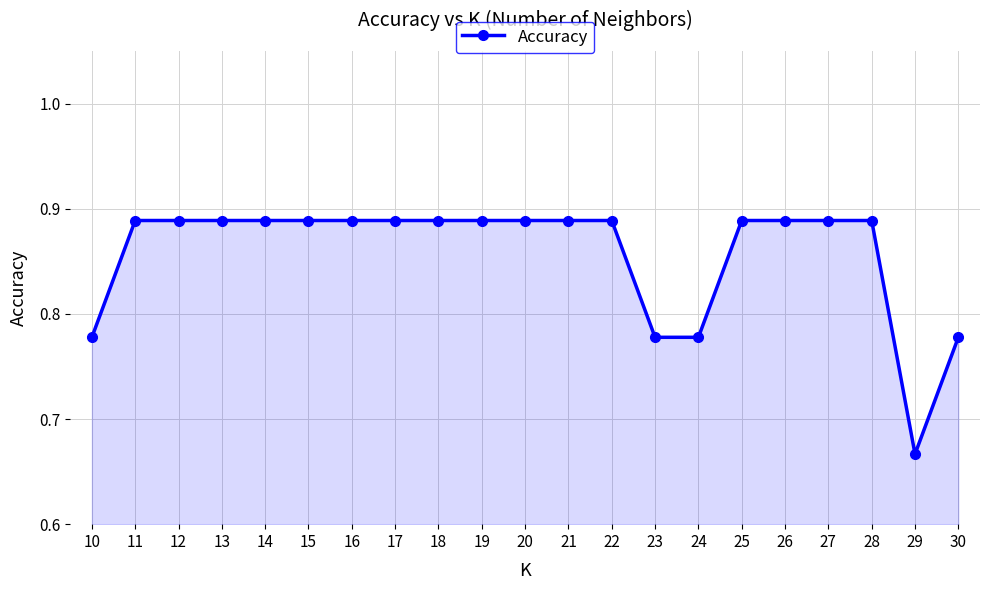

True or false: the data shows 1.6 at 28.

False